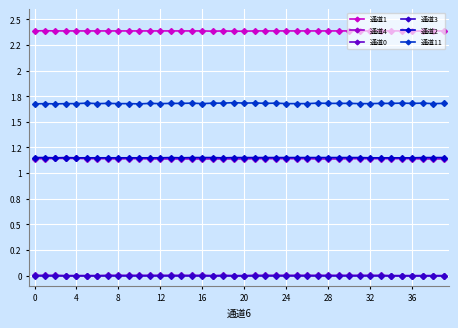

Which series has the widest spread of values?

通道11